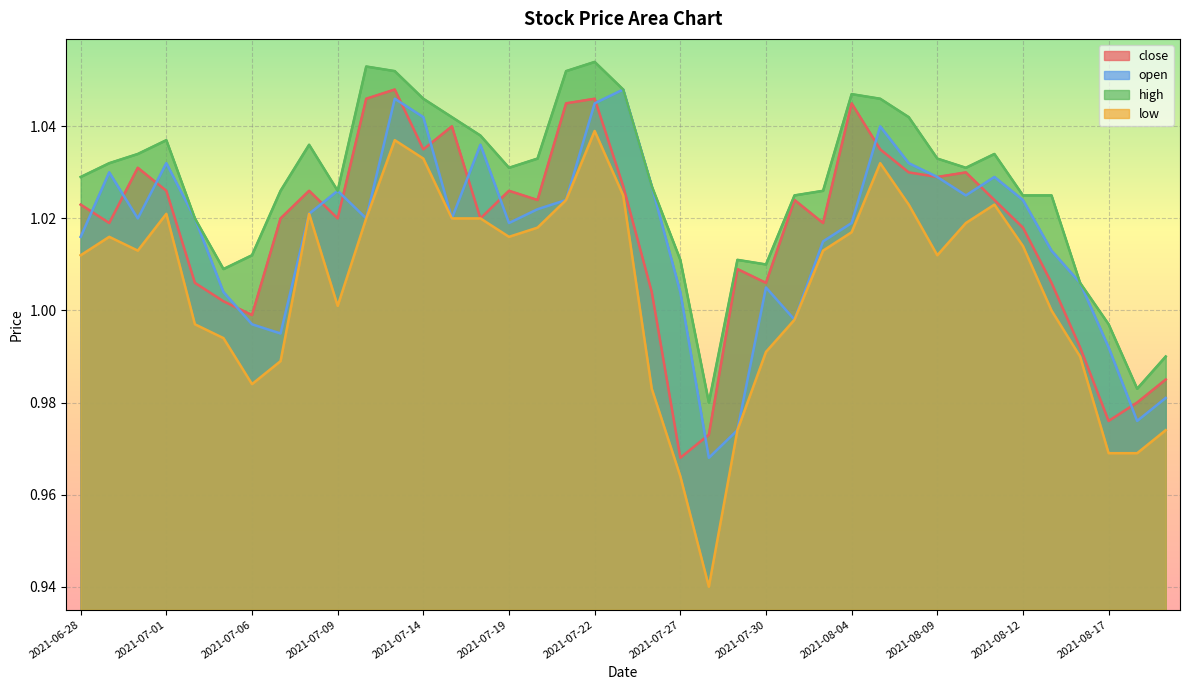

The value of low at 2021-07-01 is 1.7. True or false?

False